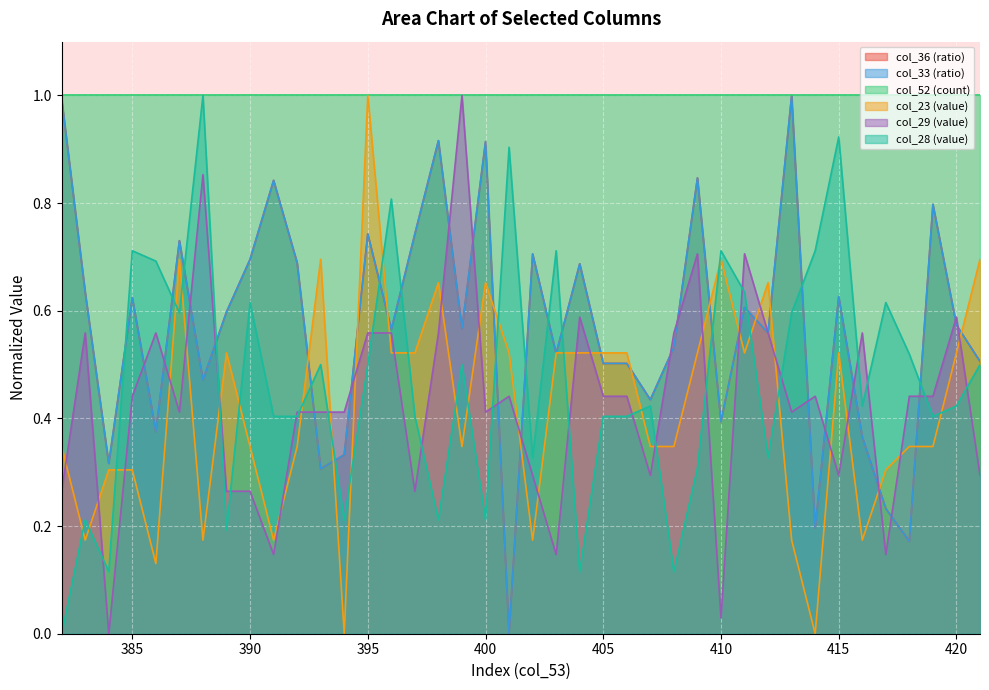

What is the value of the col_33 point at the 28th from the left?

0.8